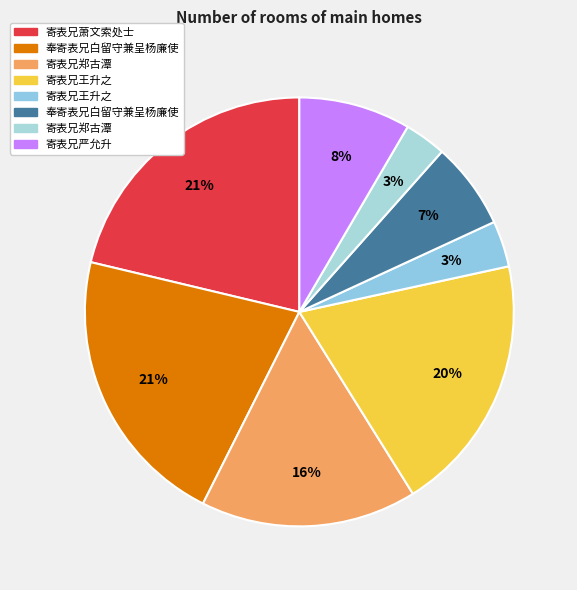

Which slice is the smallest?

寄表兄郑古潭